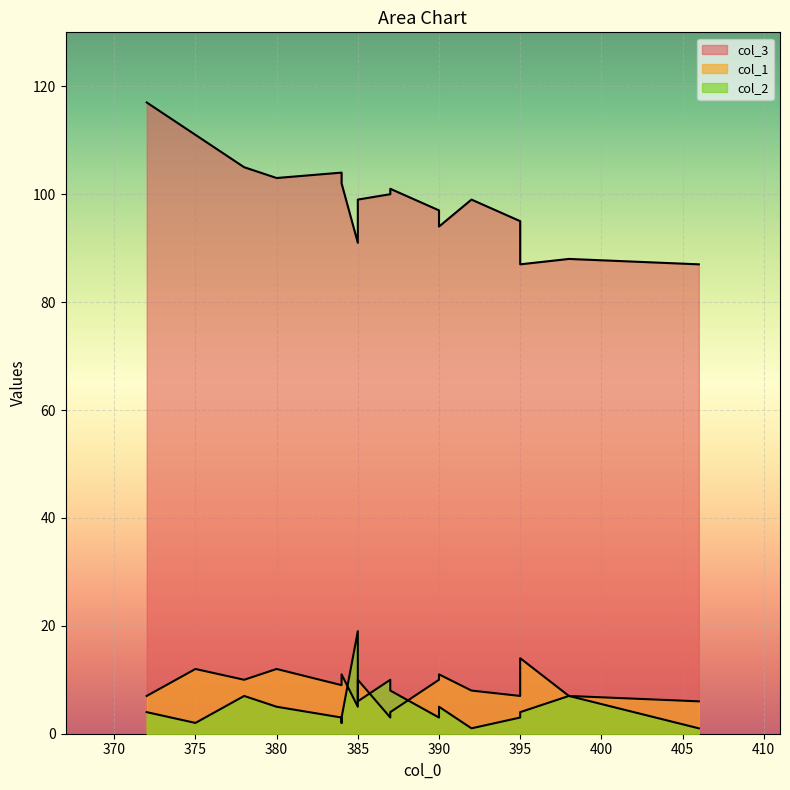

Is the value of col_2 at 380 greater than the value of col_1 at 385?

No